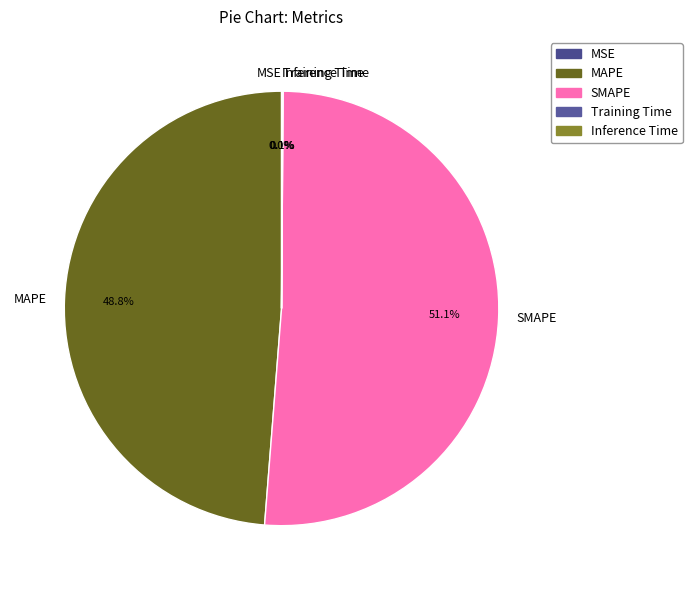

Does SMAPE account for over 50% of the chart?

Yes